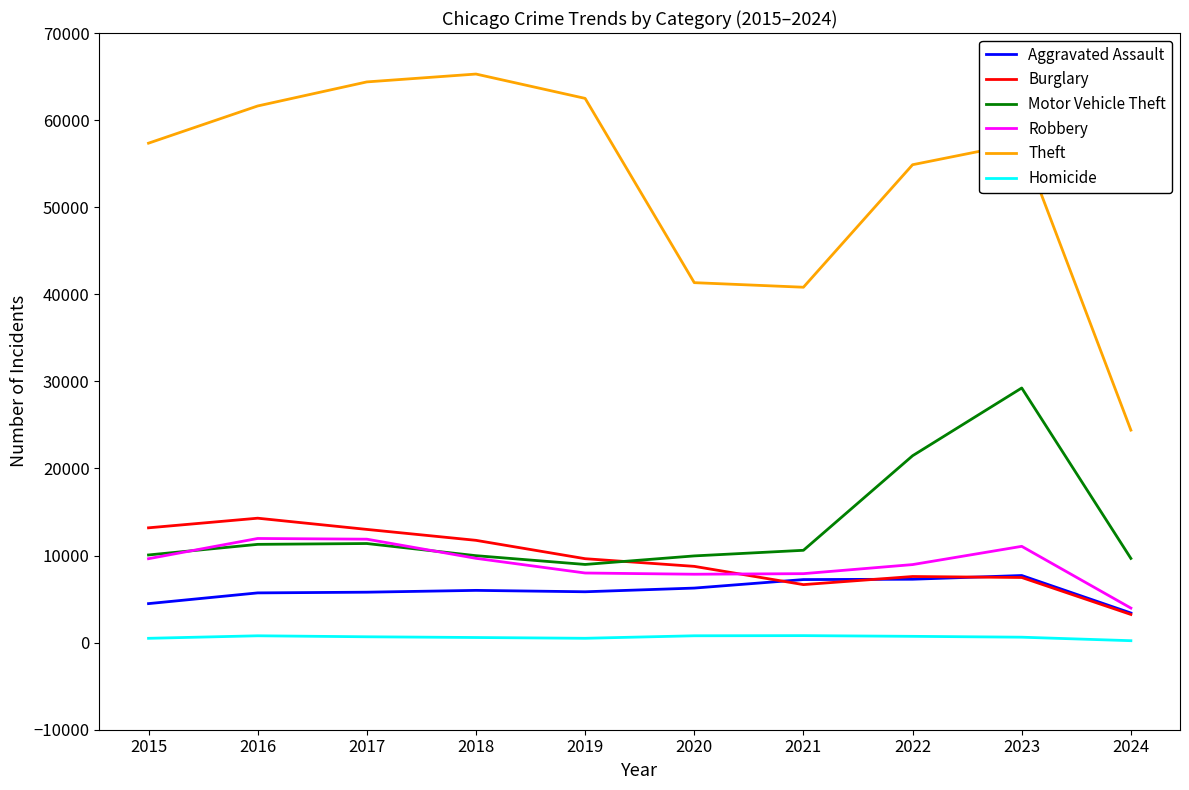

What is the difference between the Homicide values at 2017 and 2023?

47